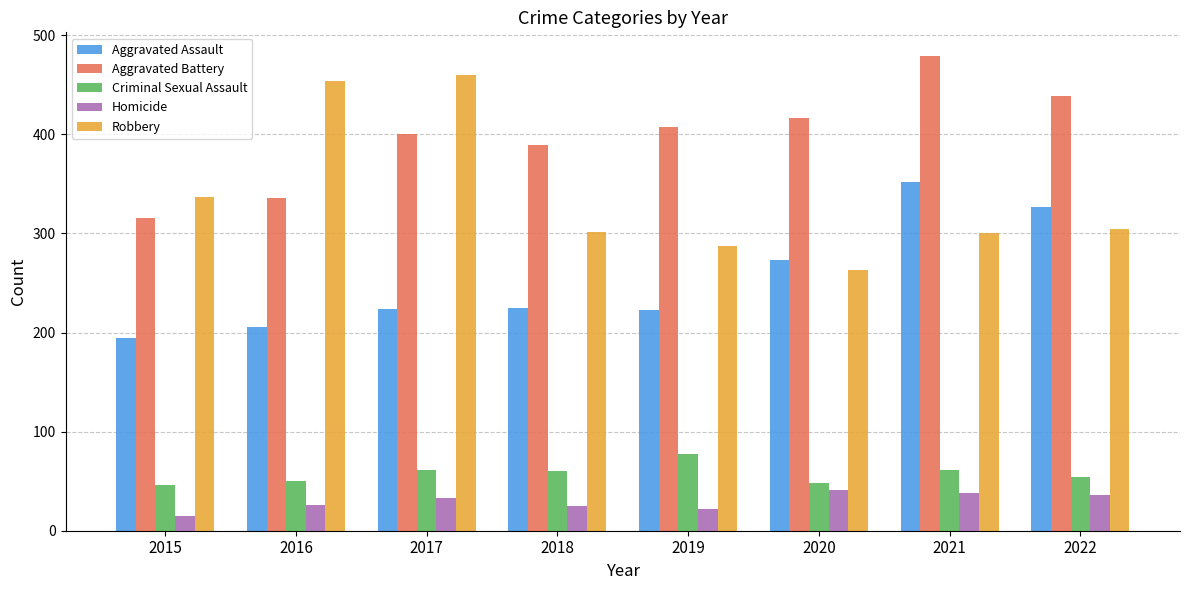

What is the value of the Aggravated Assault bar at the 2nd from the left?

206